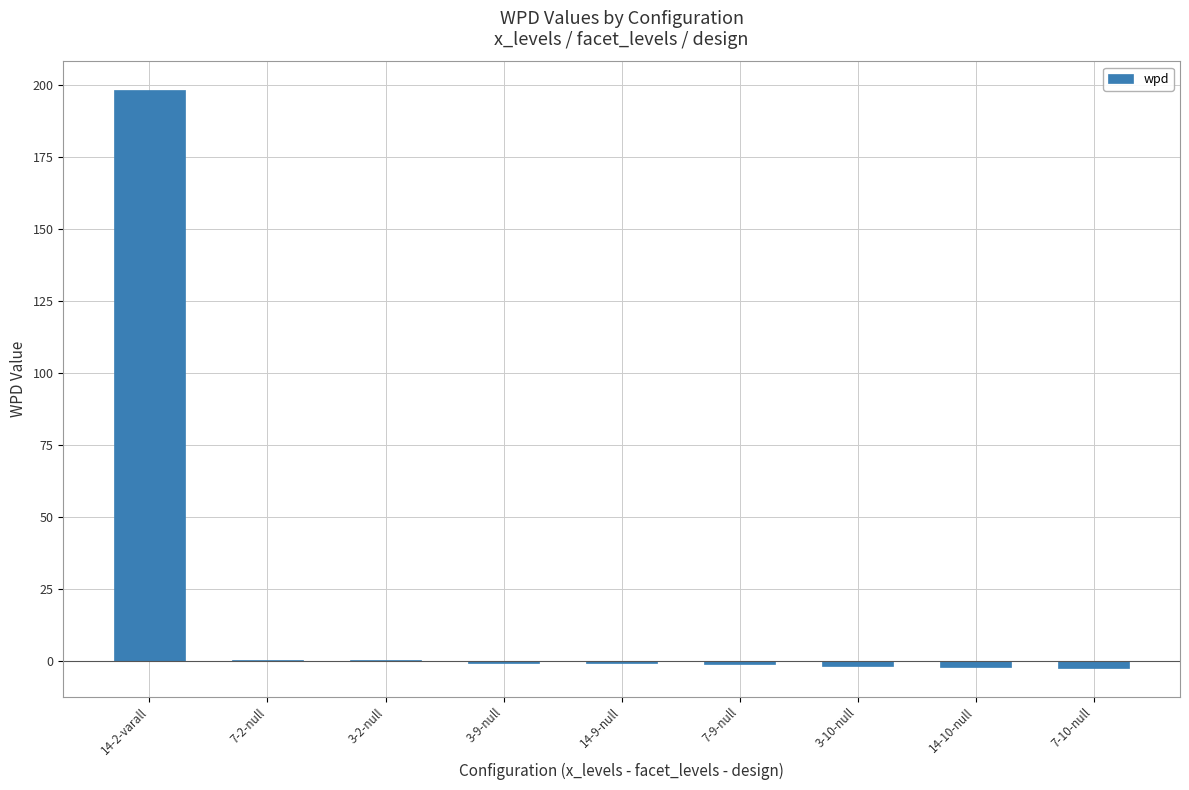

What is the change in value from 3-9-null to 7-9-null?

-0.4